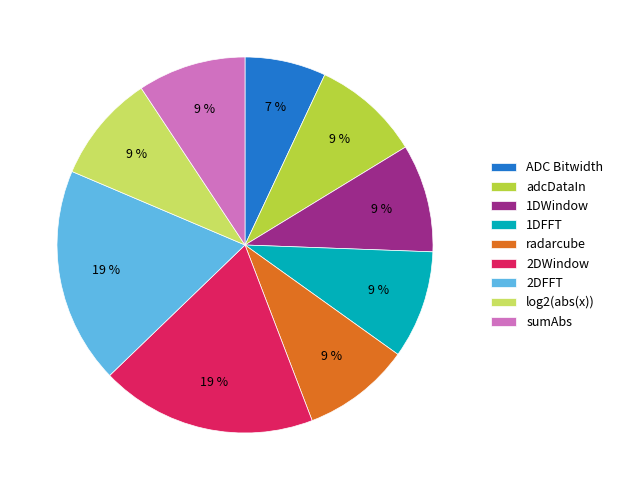

Combined, do 2DFFT and radarcube account for over 50%?

No